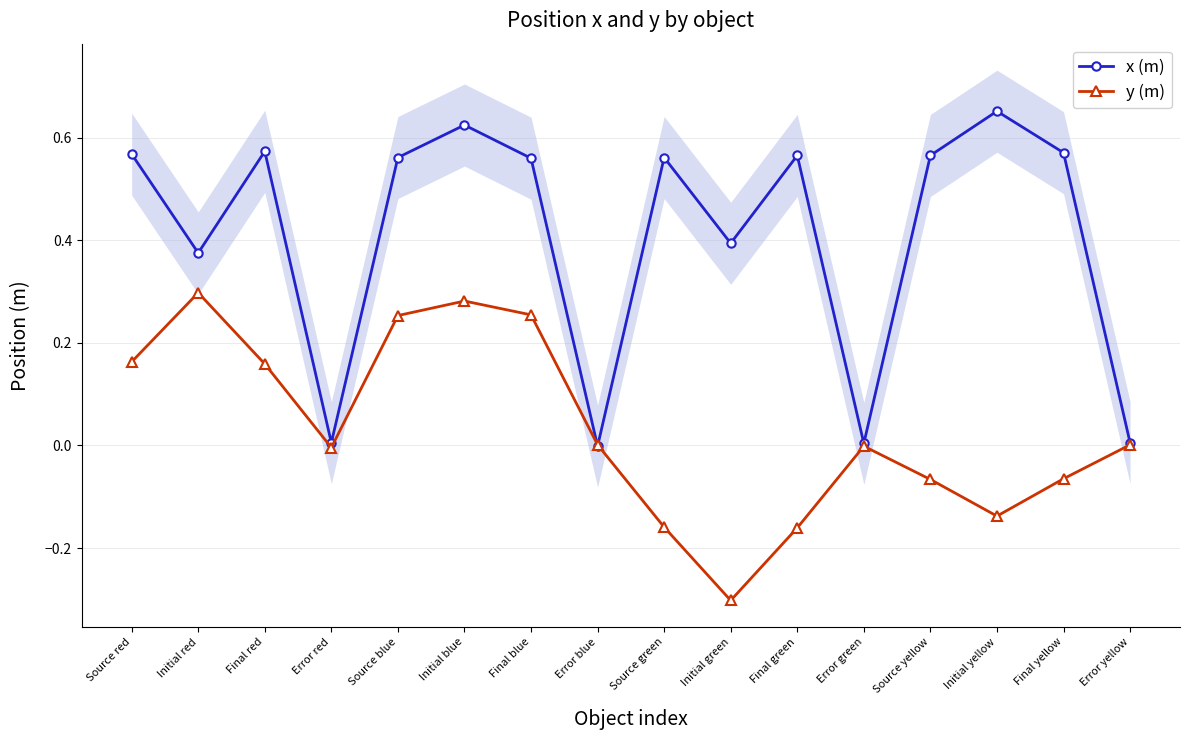

True or false: x (m) and y (m) cross at least once.

True